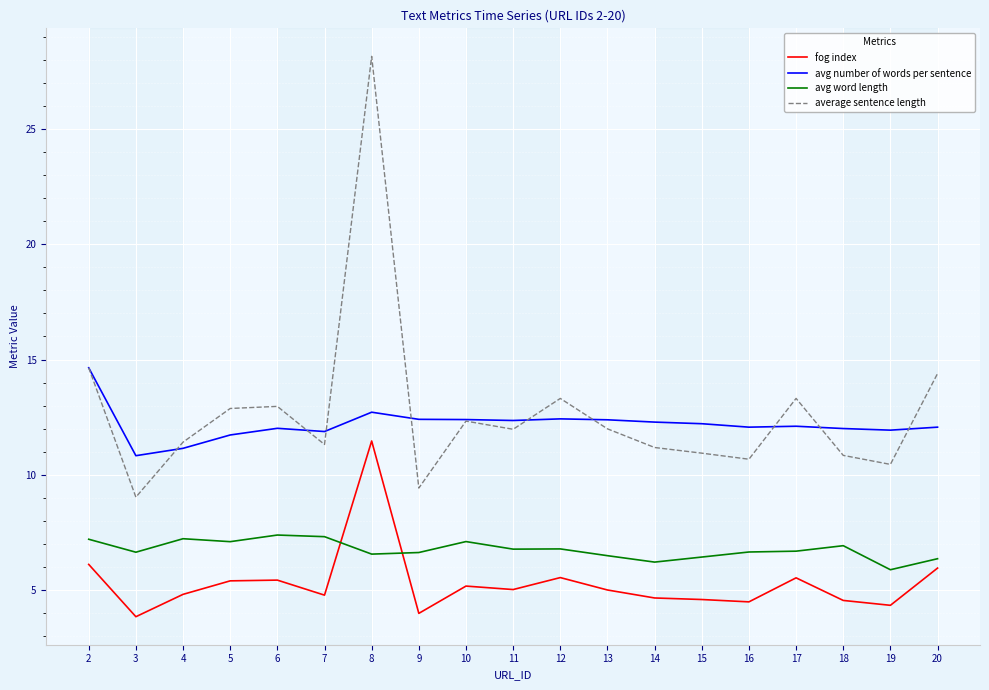

What is the average value of the average sentence length series?

12.7